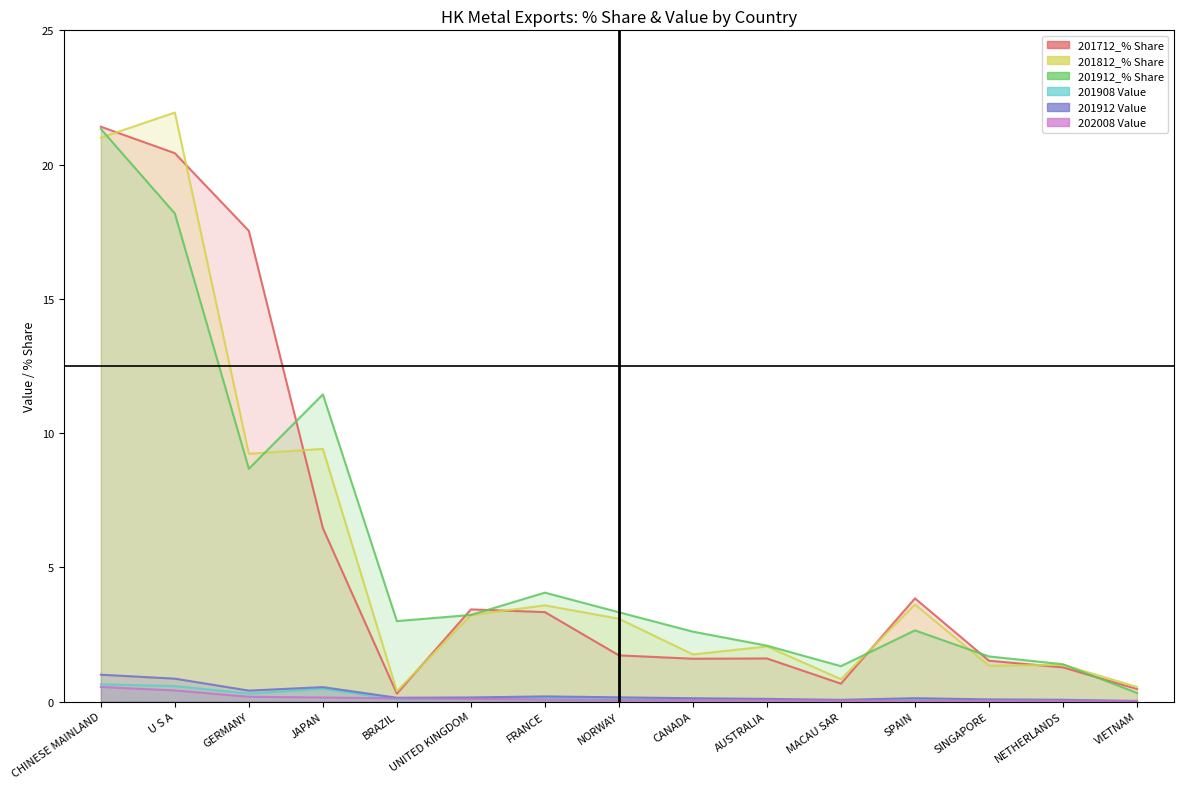

At how many categories does at least one series exceed 5?

4